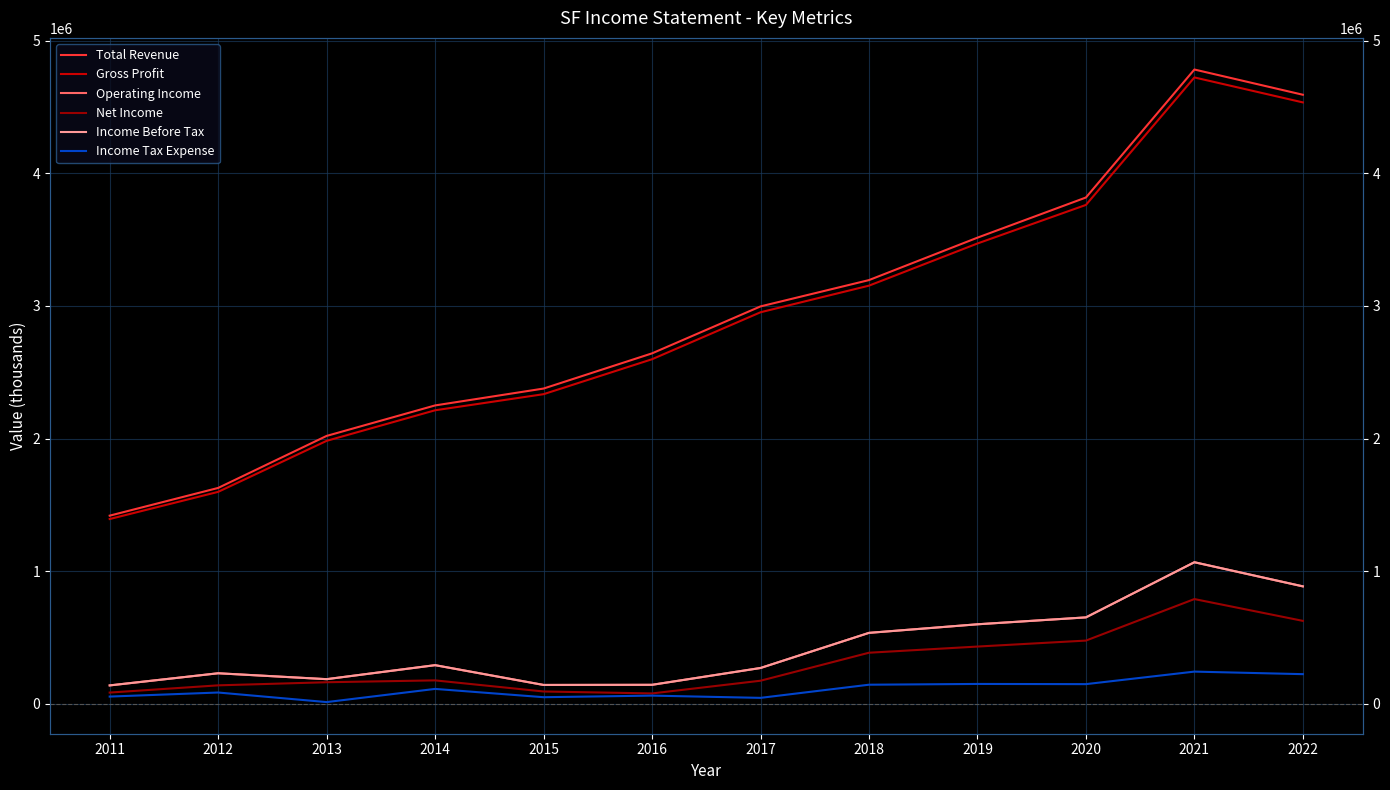

Which has a higher value, 2021 or 2015?

2021